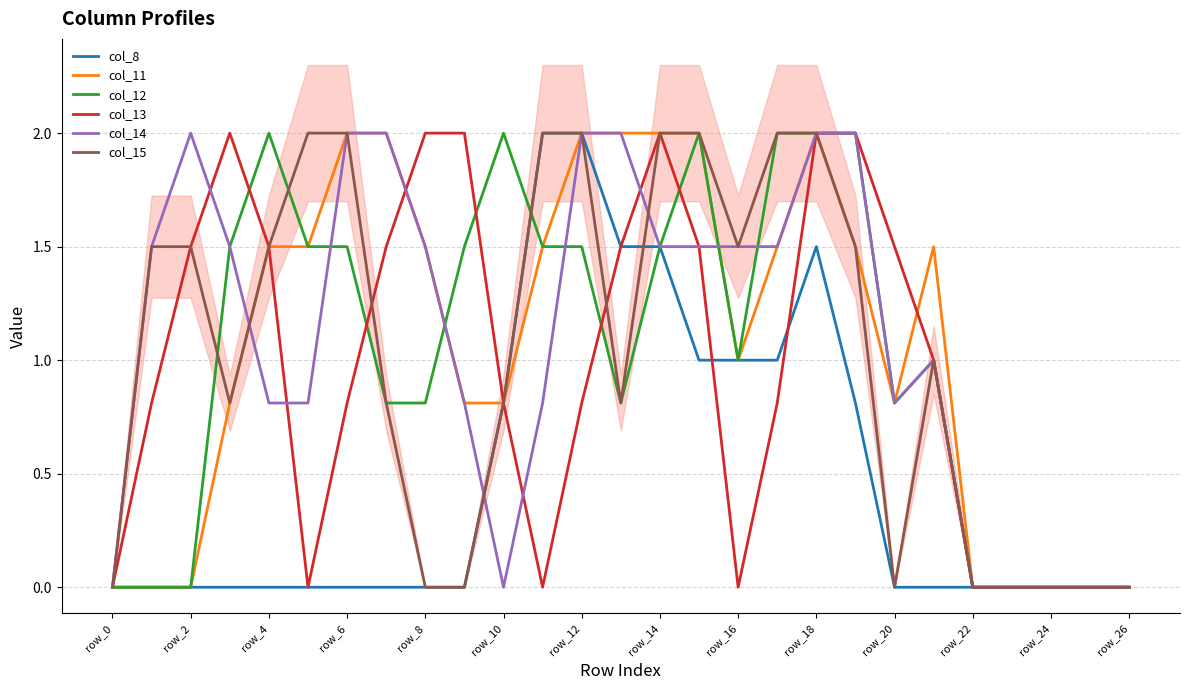

Is the value of col_11 at row_12 greater than the value of col_8 at row_24?

Yes